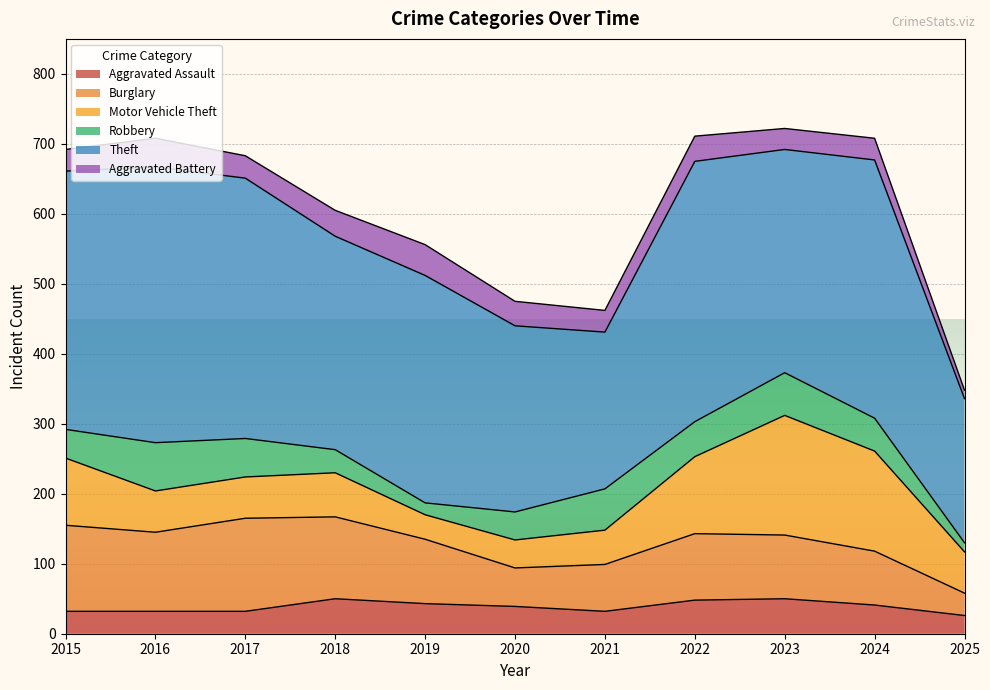

Reading left to right, extract all data points from this chart.

Aggravated Assault: 2015=32	2016=32	2017=32	2018=50	2019=43	2020=39	2021=32	2022=48	2023=50	2024=41	2025=26
Burglary: 2015=123	2016=113	2017=133	2018=117	2019=92	2020=55	2021=67	2022=95	2023=91	2024=77	2025=32
Motor Vehicle Theft: 2015=96	2016=59	2017=59	2018=63	2019=35	2020=40	2021=49	2022=110	2023=171	2024=143	2025=59
Robbery: 2015=41	2016=69	2017=55	2018=33	2019=17	2020=40	2021=59	2022=50	2023=61	2024=47	2025=13
Theft: 2015=369	2016=394	2017=372	2018=305	2019=325	2020=266	2021=224	2022=372	2023=319	2024=369	2025=206
Aggravated Battery: 2015=31	2016=41	2017=32	2018=37	2019=44	2020=35	2021=31	2022=36	2023=30	2024=31	2025=12